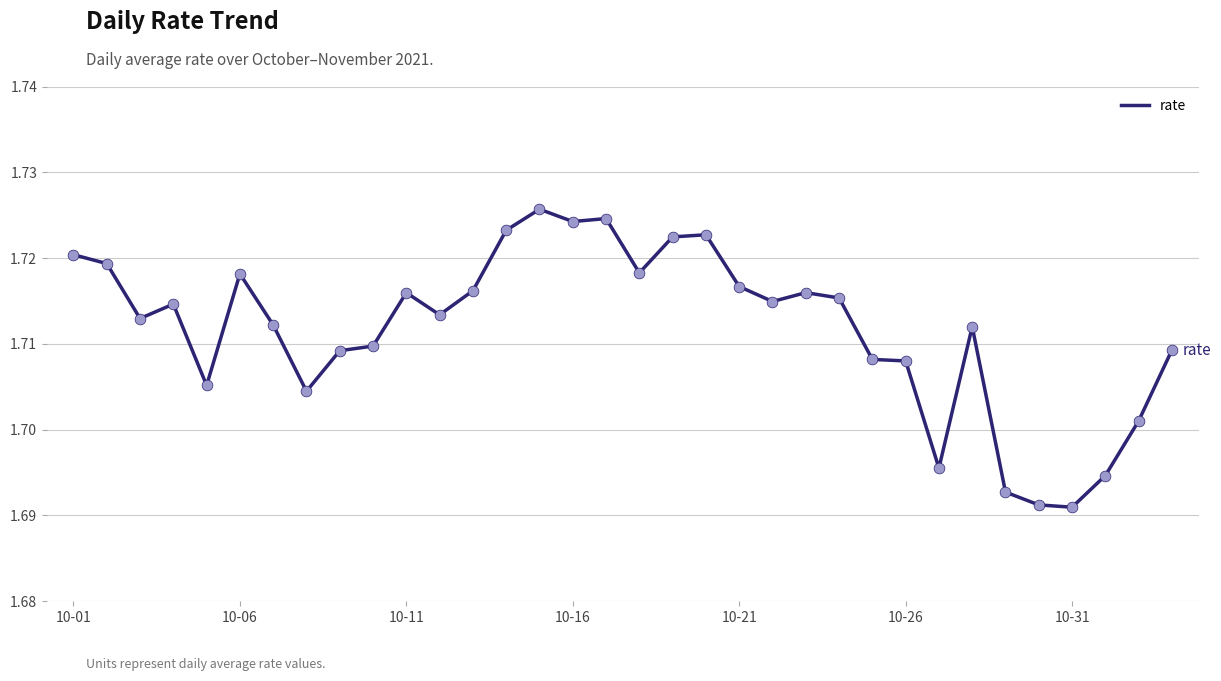

Is this an area chart (filled region under the line)?

No